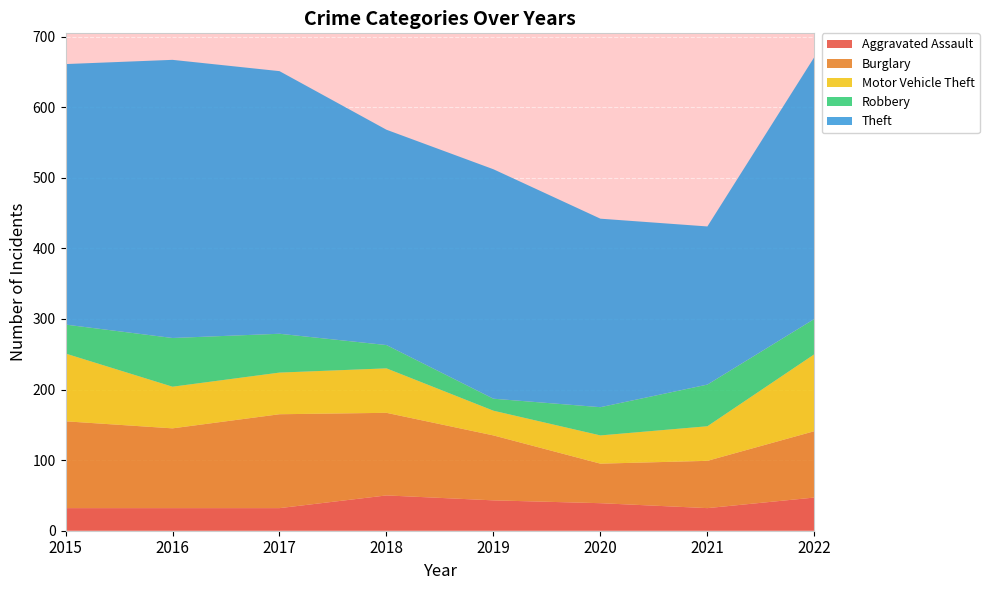

Reading left to right, what are all the values shown in this chart?

Aggravated Assault: 32	32	32	50	43	39	32	47
Burglary: 123	113	133	117	92	56	67	94
Motor Vehicle Theft: 96	59	59	63	35	40	49	109
Robbery: 41	69	55	33	17	40	59	50
Theft: 369	394	372	305	325	267	224	371